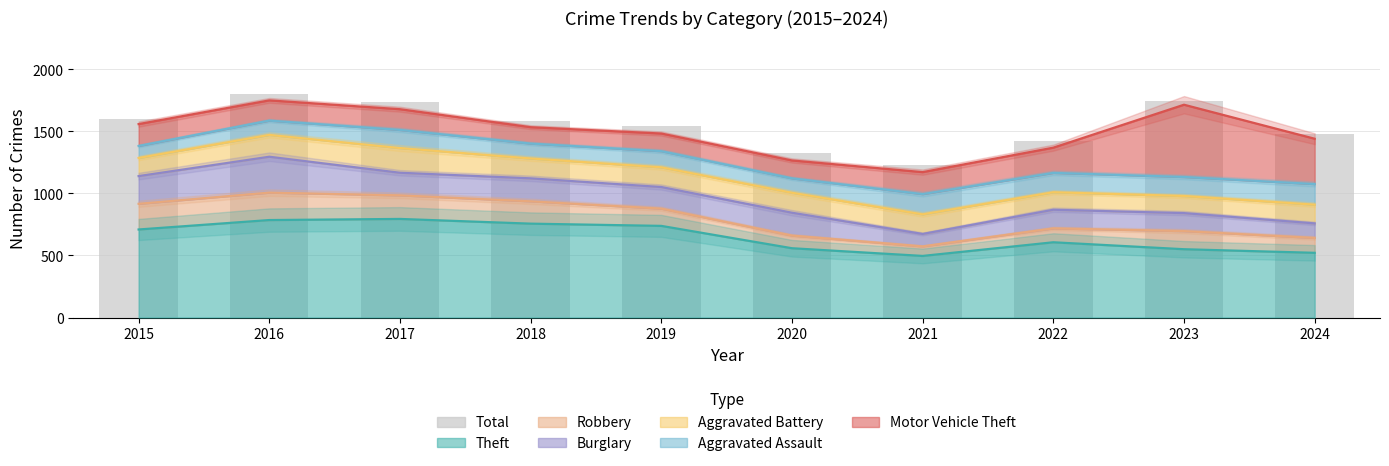

At which label does the data first exceed 1580?

2015